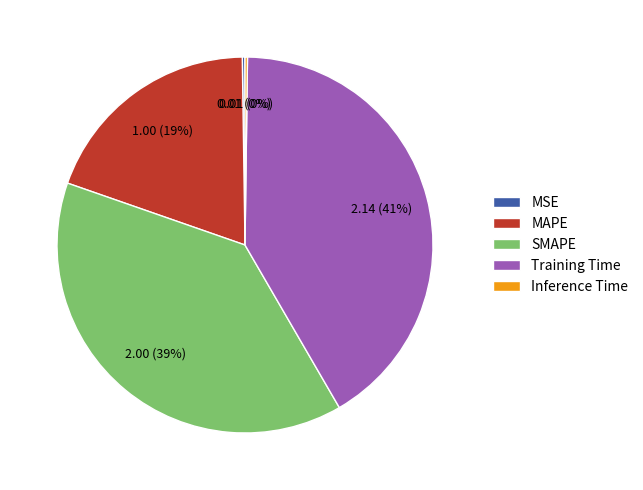

Combined, do Training Time and SMAPE account for over 50%?

Yes